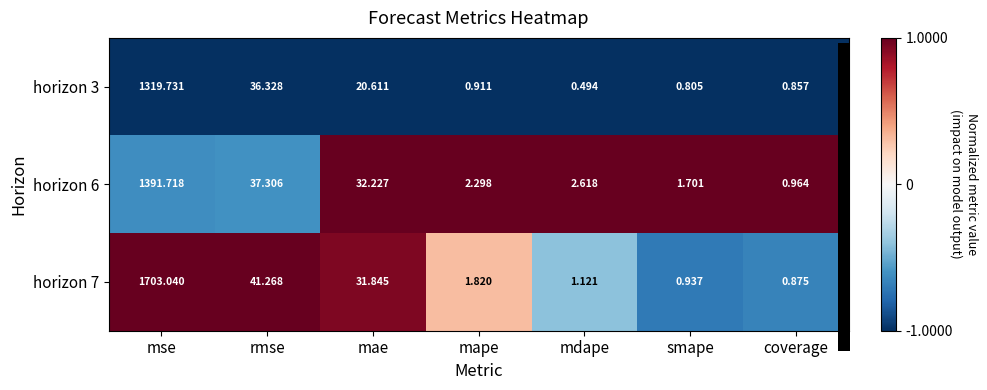

At which label does horizon 3 reach its minimum?

mdape